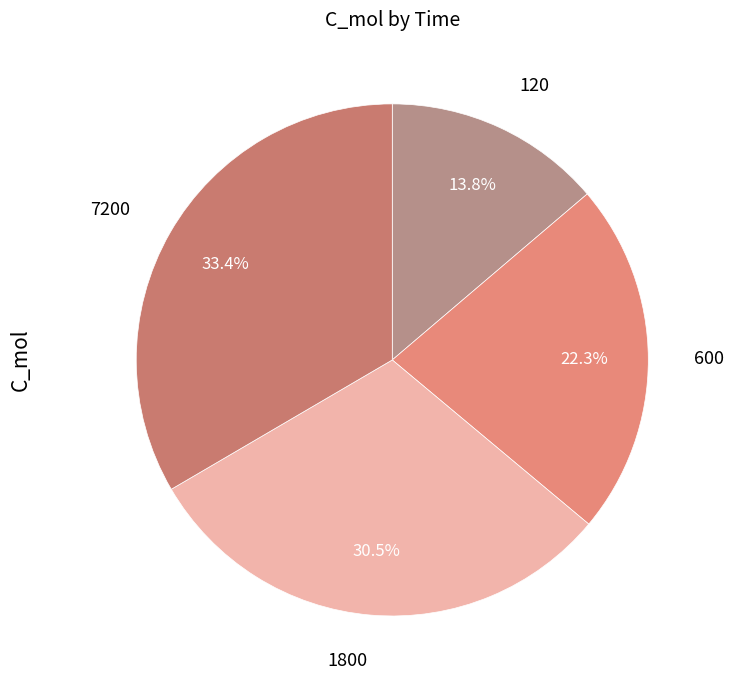

To the nearest percent, what is the average slice percentage?

25%